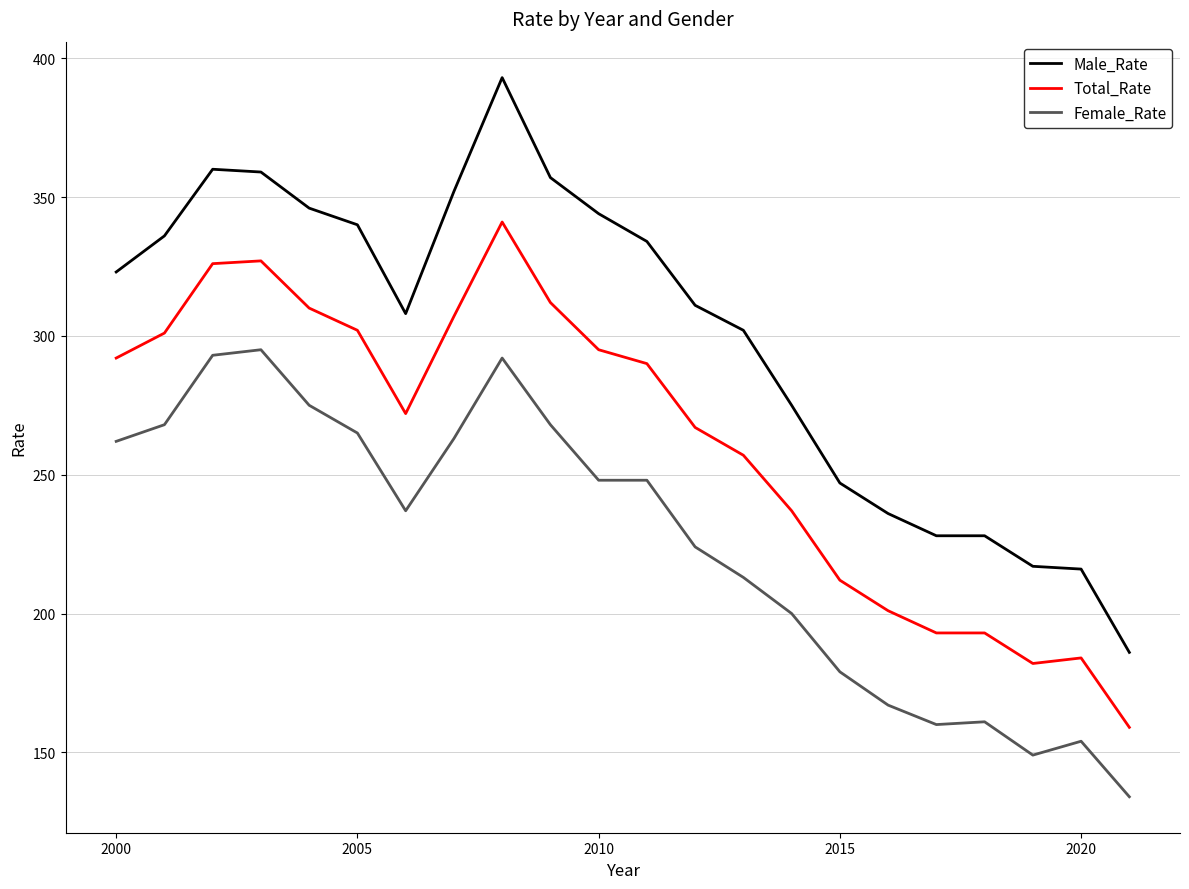

True or false: Male_Rate and Total_Rate cross at least once.

False